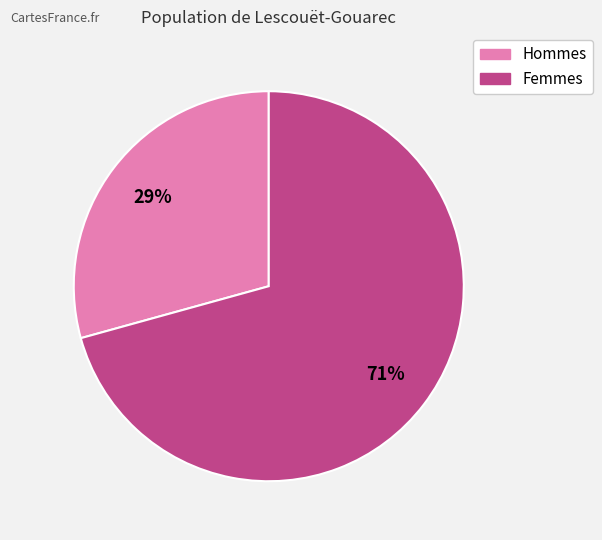

To the nearest percent, what is the average slice percentage?

50%